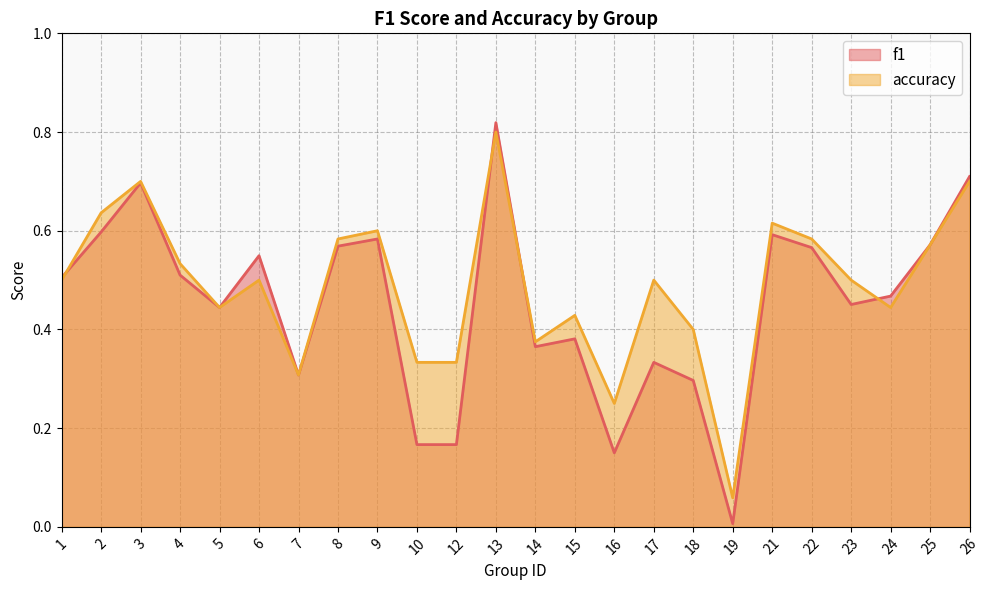

What is the difference between the accuracy values at 19 and 2?

0.6